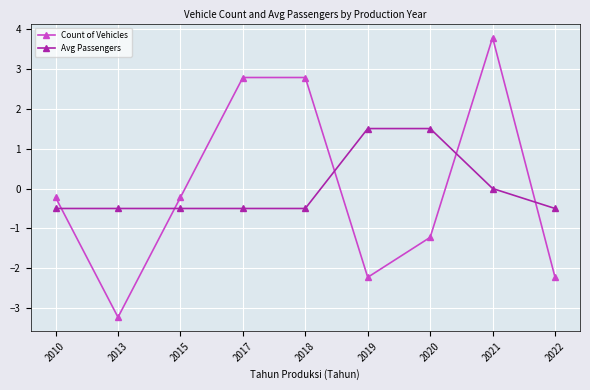

What are all the series names shown in the legend?

Count of Vehicles, Avg Passengers